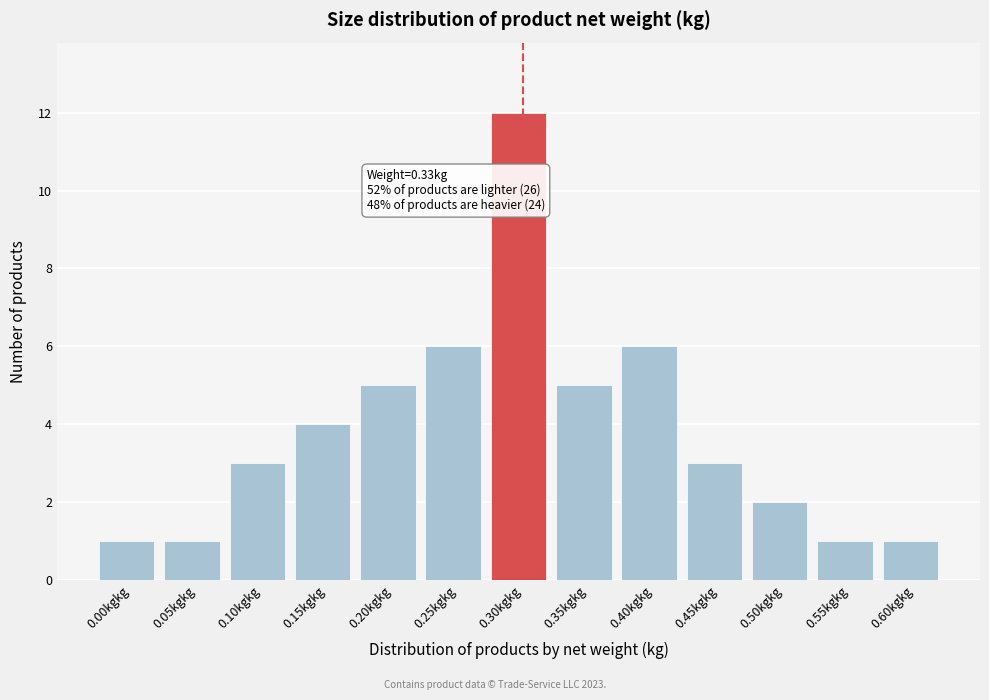

Reading left to right, transcribe all the data shown in this chart.

0.00kgkg=1	0.05kgkg=1	0.10kgkg=3	0.15kgkg=4	0.20kgkg=5	0.25kgkg=6	0.30kgkg=12	0.35kgkg=5	0.40kgkg=6	0.45kgkg=3	0.50kgkg=2	0.55kgkg=1	0.60kgkg=1